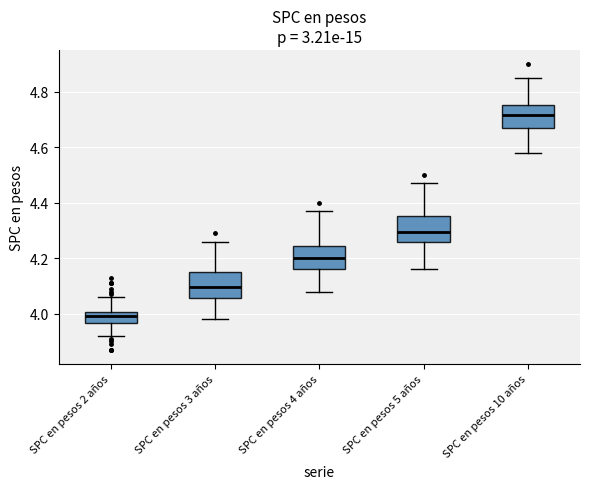

Reading left to right, transcribe this box plot: for each box, give where its median line is, the range the box spans, and where its two whiskers end, as read against the y-axis. The values are not printed on the chart, so give them approximately, as read against the axis.

SPC en pesos 2 años: median 4.00 (inside the box), box 3.96 to 4.00, whiskers 3.92 to 4.06
SPC en pesos 3 años: median 4.10, box 4.06 to 4.16, whiskers 3.98 to 4.26
SPC en pesos 4 años: median 4.20, box 4.16 to 4.24, whiskers 4.08 to 4.38
SPC en pesos 5 años: median 4.30, box 4.26 to 4.36, whiskers 4.16 to 4.48
SPC en pesos 10 años: median 4.72, box 4.68 to 4.76, whiskers 4.58 to 4.86